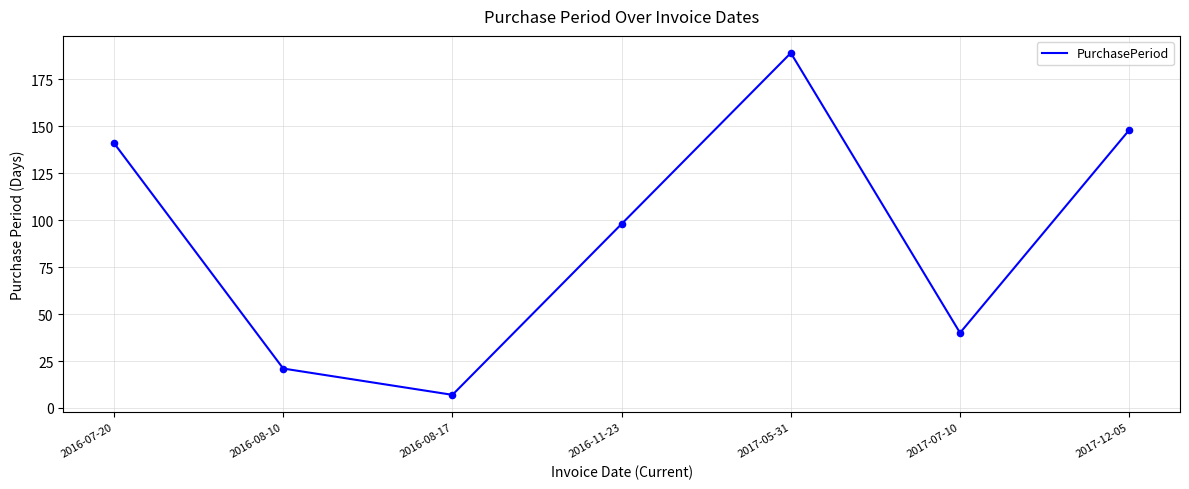

What is the change in value from 2016-07-20 to 2016-11-23?

-43